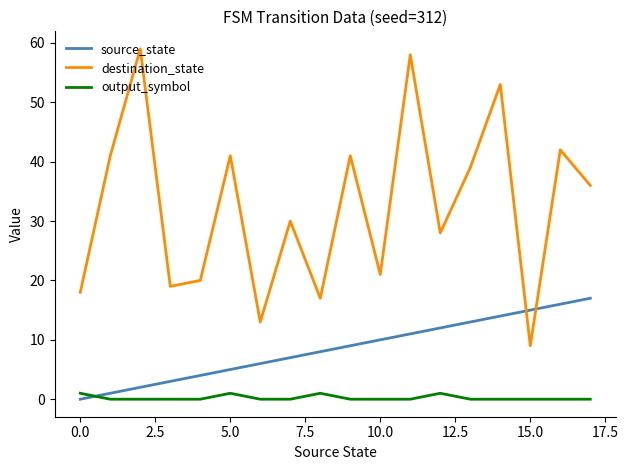

How many interior local peaks does the destination_state series have?

7